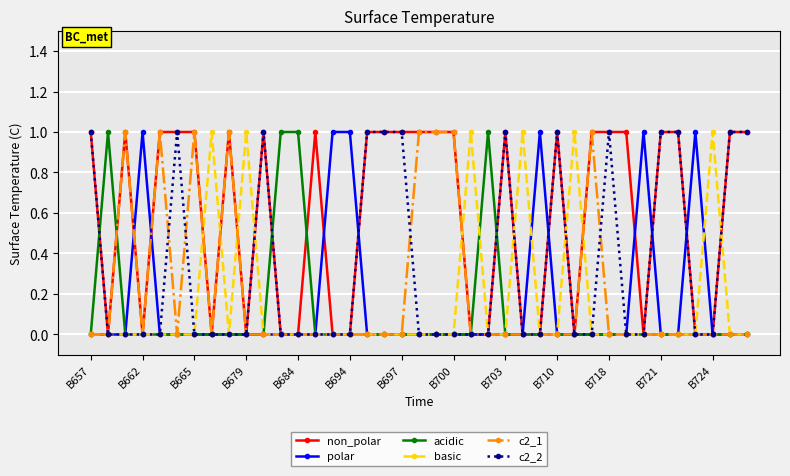

Which series has the largest total across all categories?

non_polar